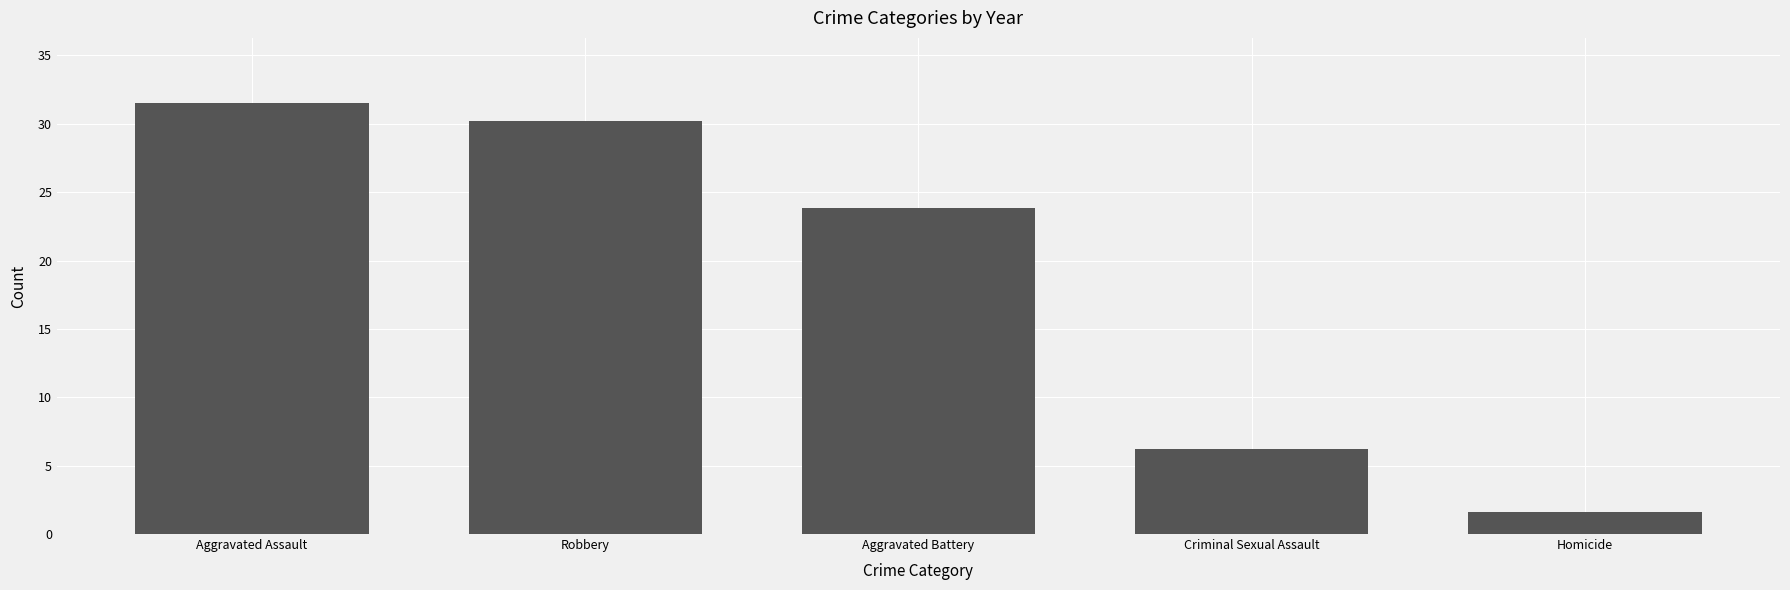

True or false: the data shows 31.5 at Aggravated Assault.

True